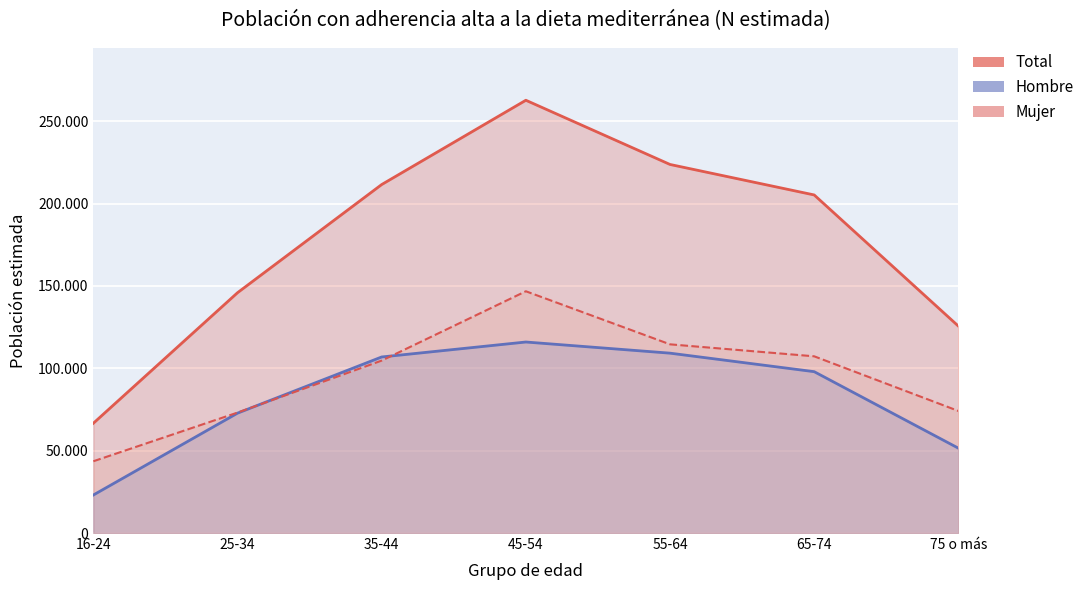

Which category has the lowest value in the Mujer series?

16-24